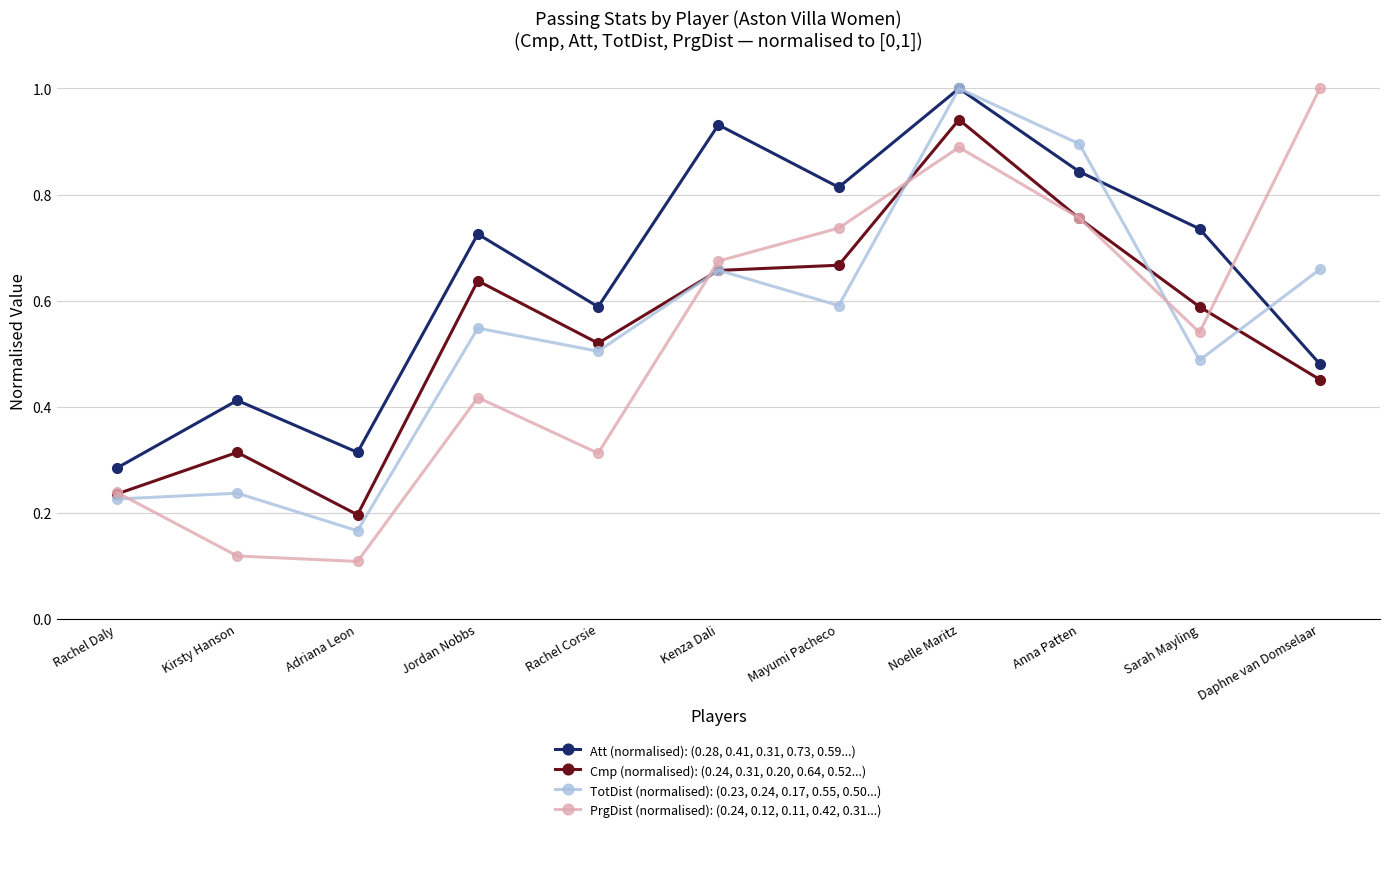

What is the greatest value displayed?

1.0